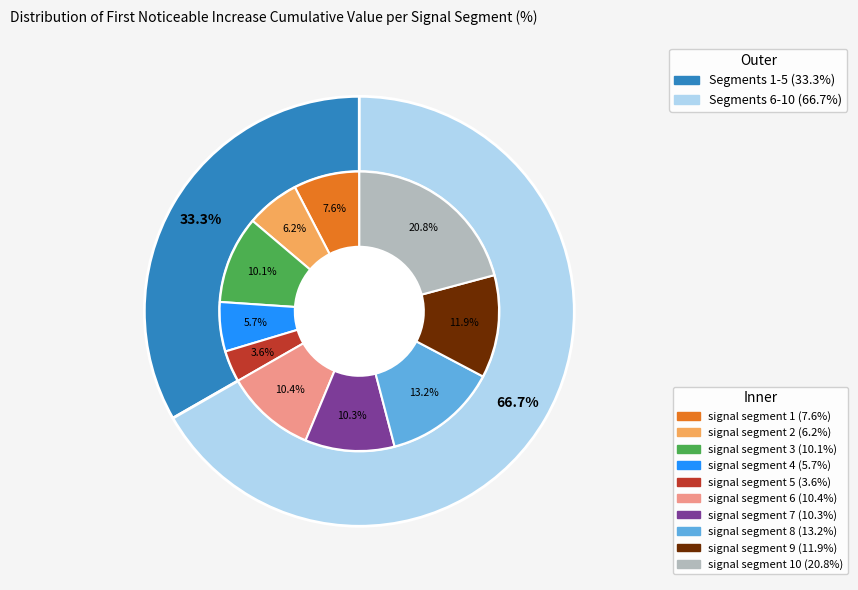

To the nearest percent, what is the average slice percentage?

10%